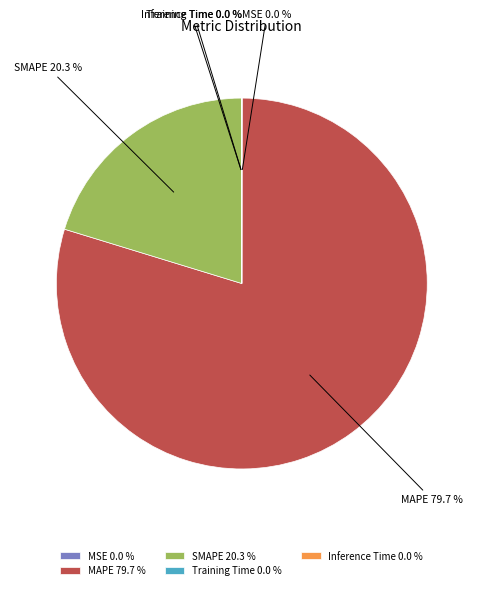

What percentage is NOT represented by SMAPE?

79.7%